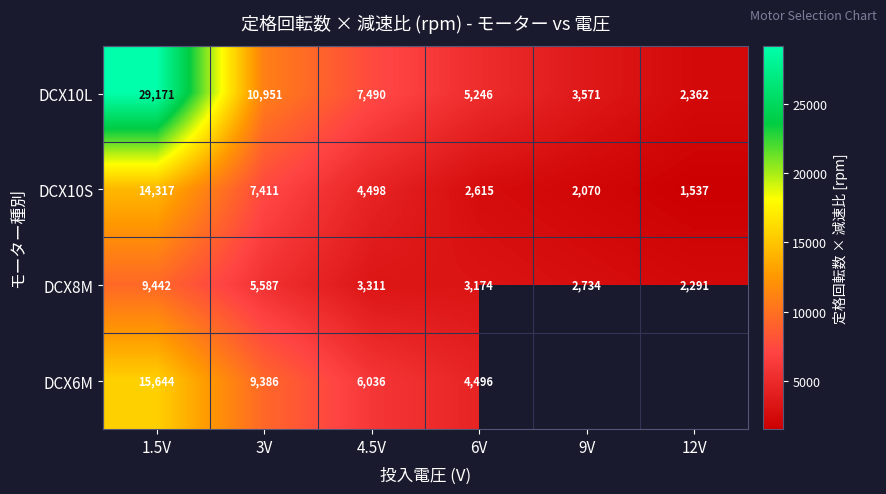

Count the number of categories in the chart.

6